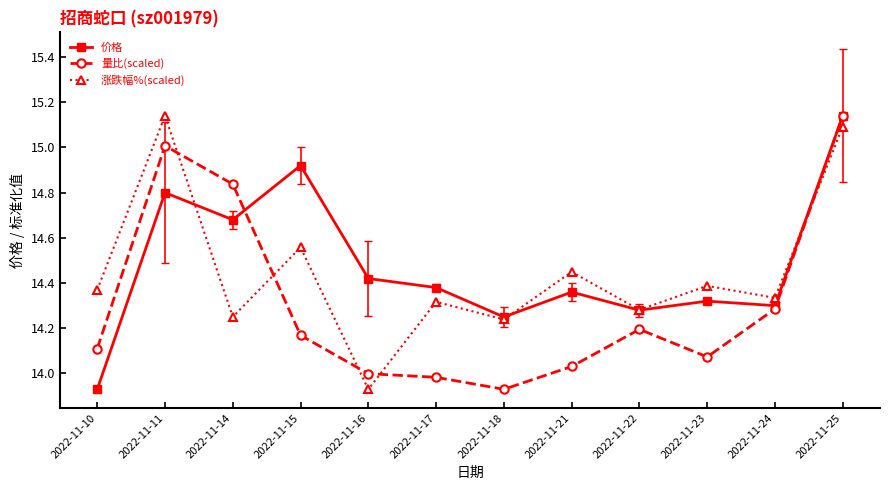

Count the number of data series in this chart.

3